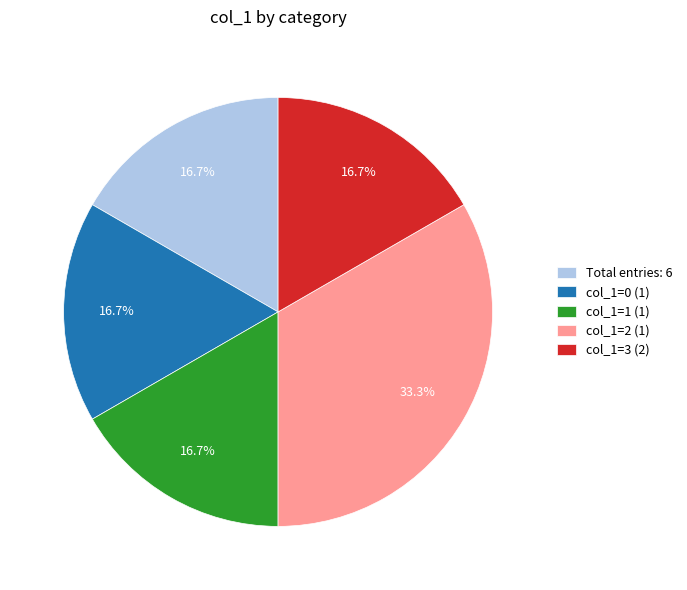

Which has a higher value, col_1=2 (1) or Total entries: 6?

col_1=2 (1)